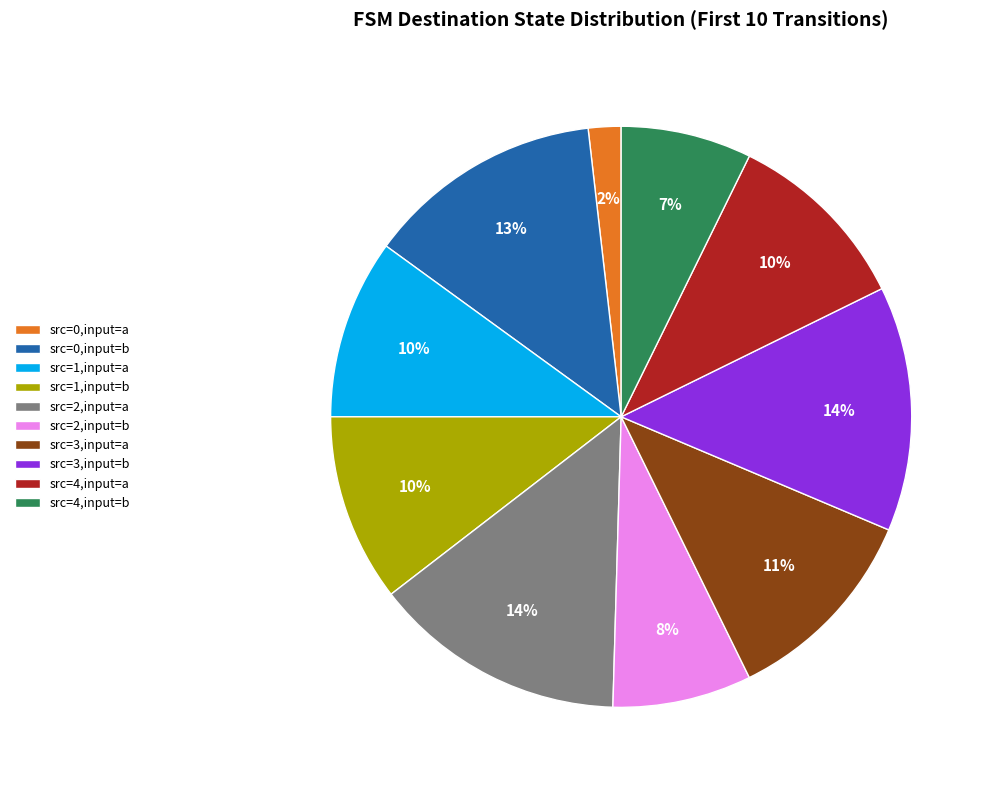

Which has a higher value, src=3,input=a or src=1,input=a?

src=3,input=a